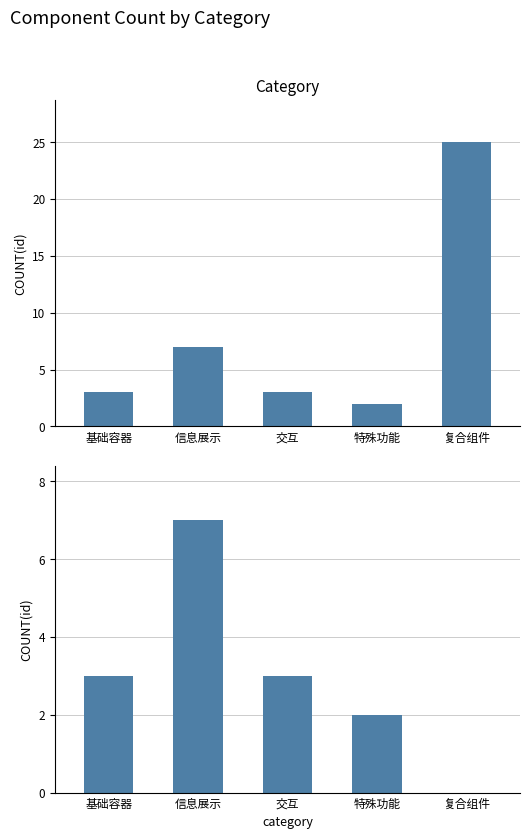

Is the value of 基础 at 交互 greater than the value of COUNT(id) at 特殊功能?

Yes